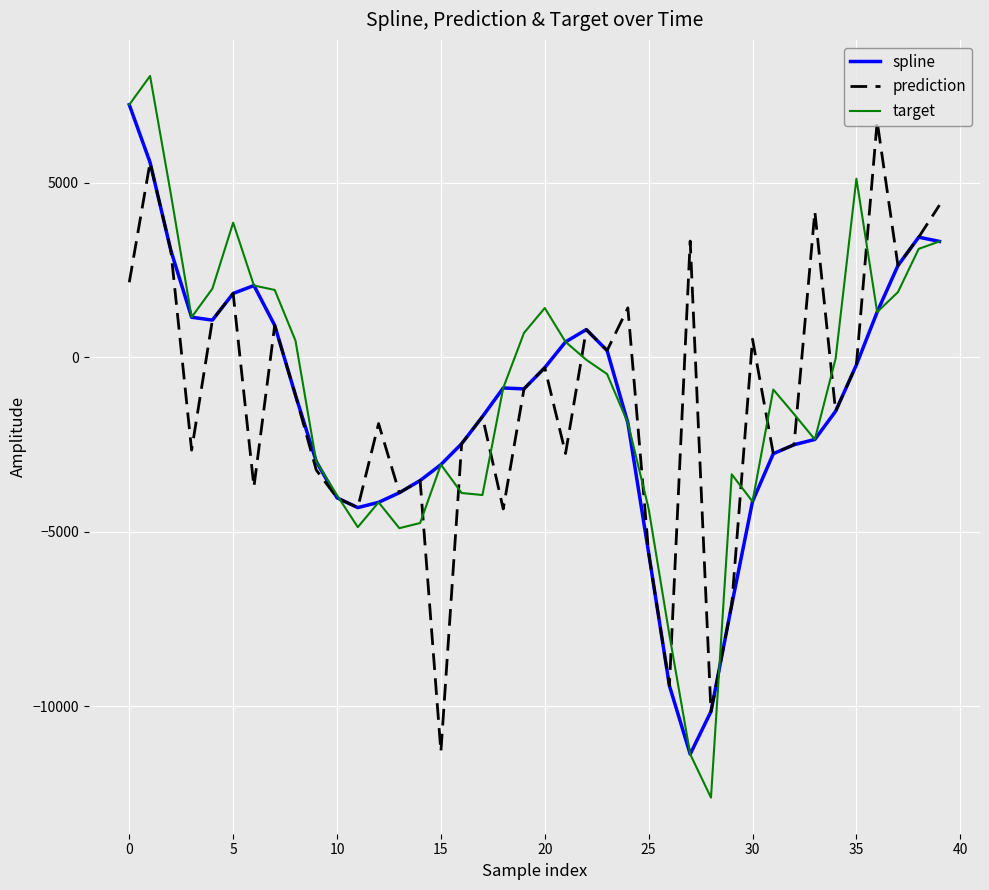

Rank the series by their maximum value, from highest to lowest.

target, spline, prediction